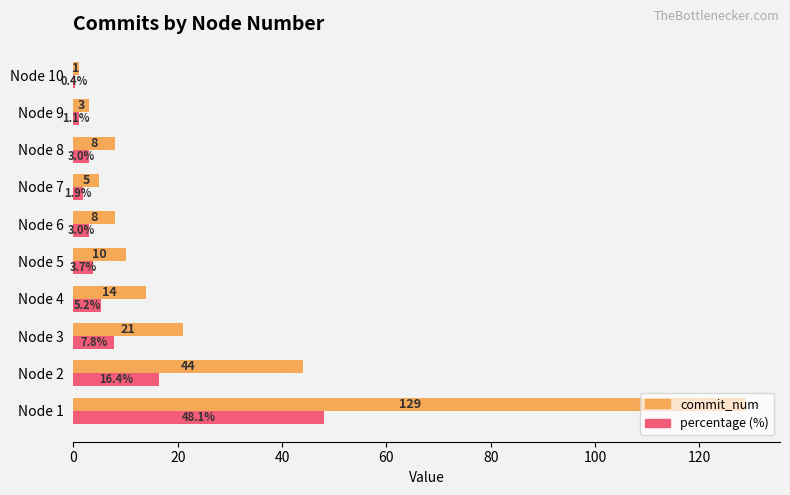

Which category has the highest value across all series?

Node 1